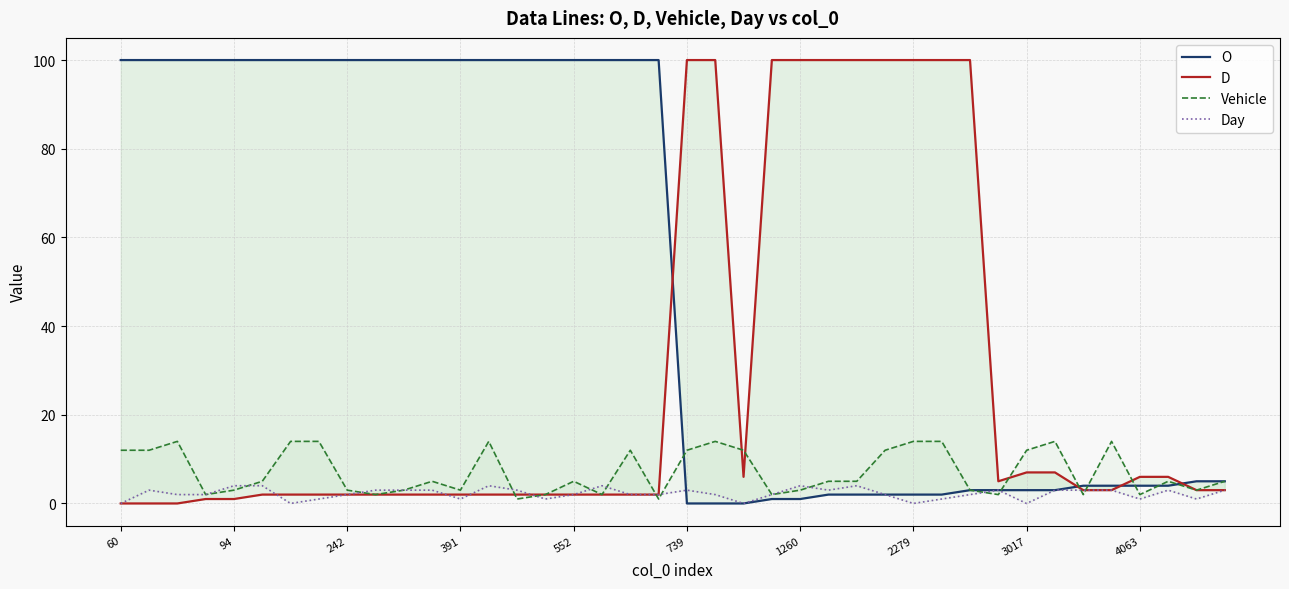

At which category is the sum across all series the highest?

13